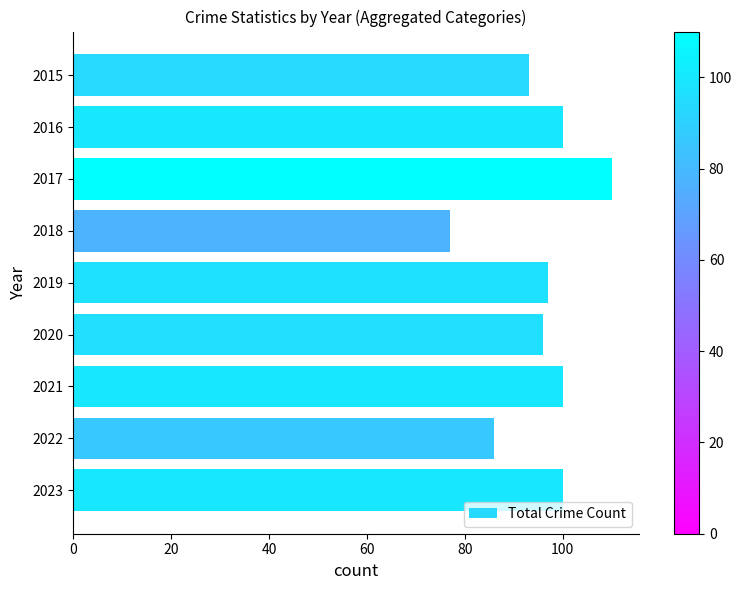

What is the value of the 9th bar from the top?

100